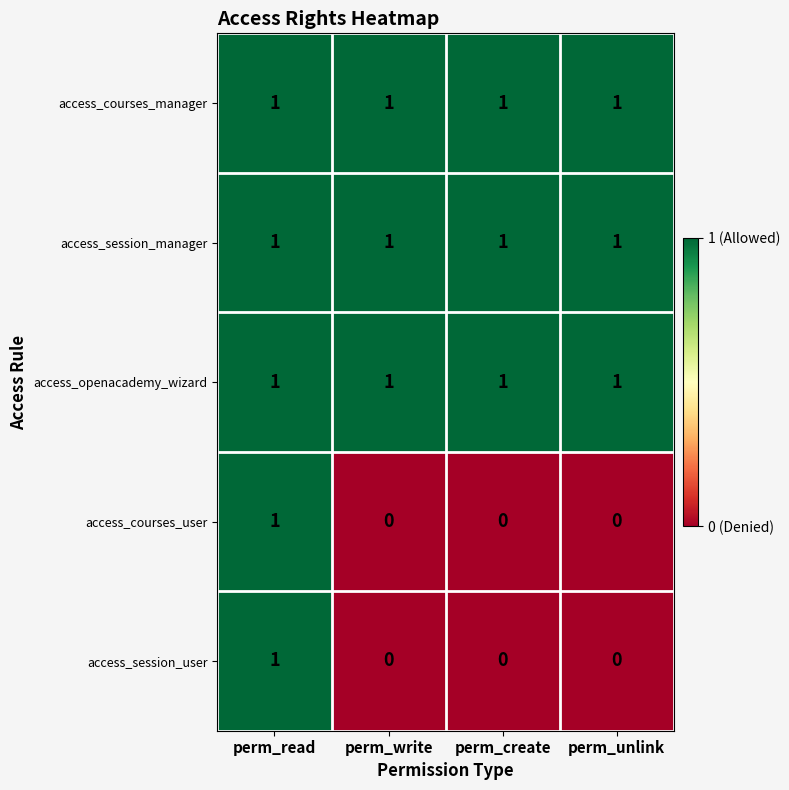

Is it true that access_session_user equals 1 at perm_create?

False